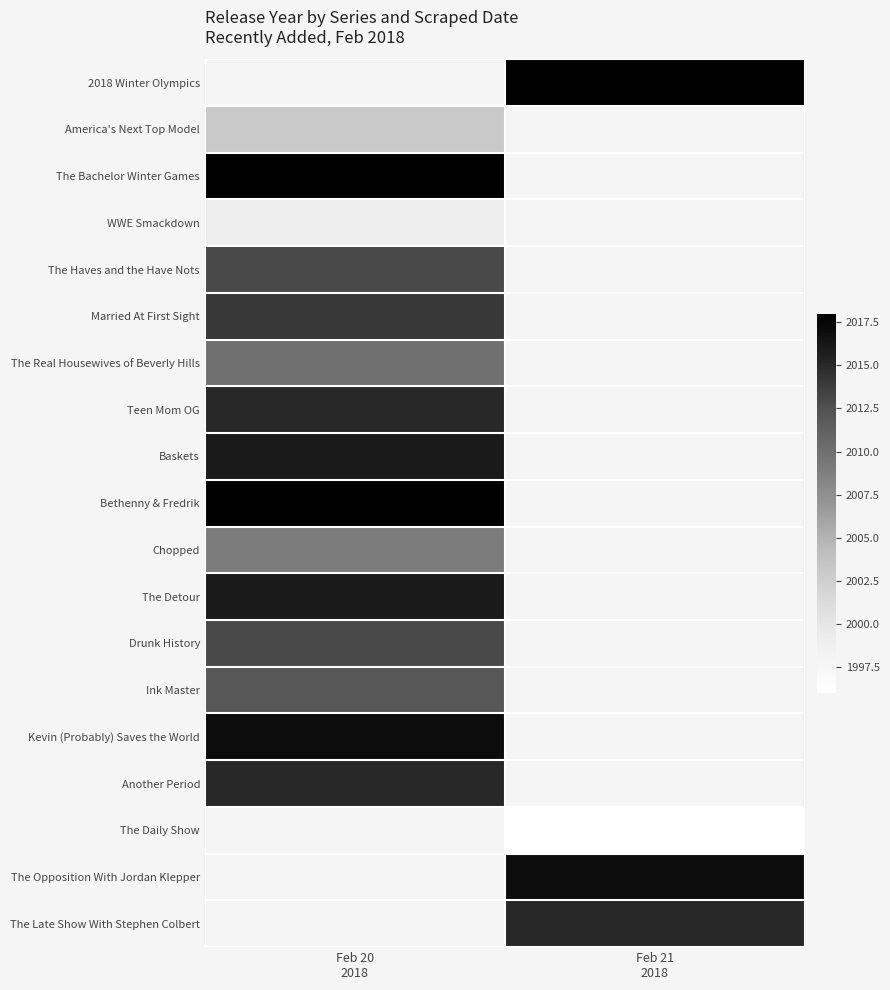

The Ink Master series shows 3359.4 at Feb 20 2018. True or false?

False